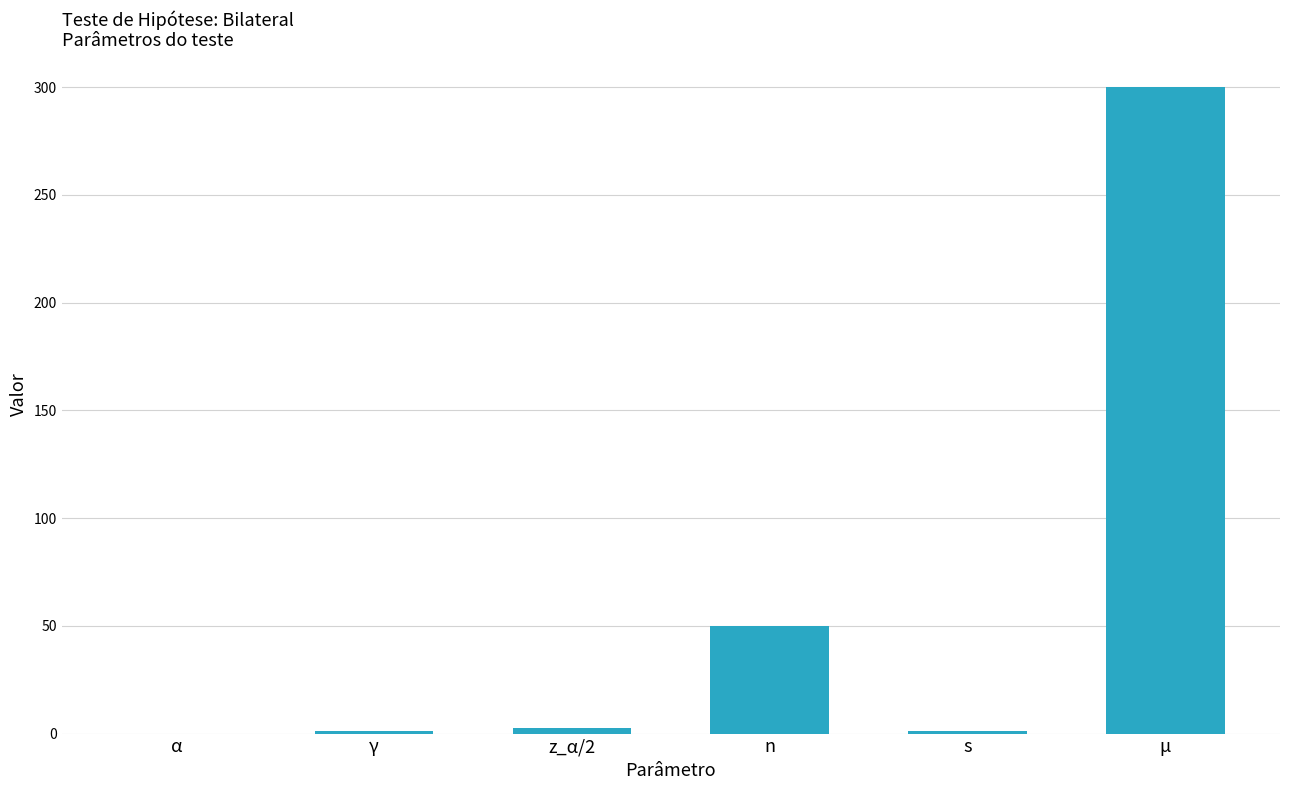

Is it true that the value at μ is 68.7?

False